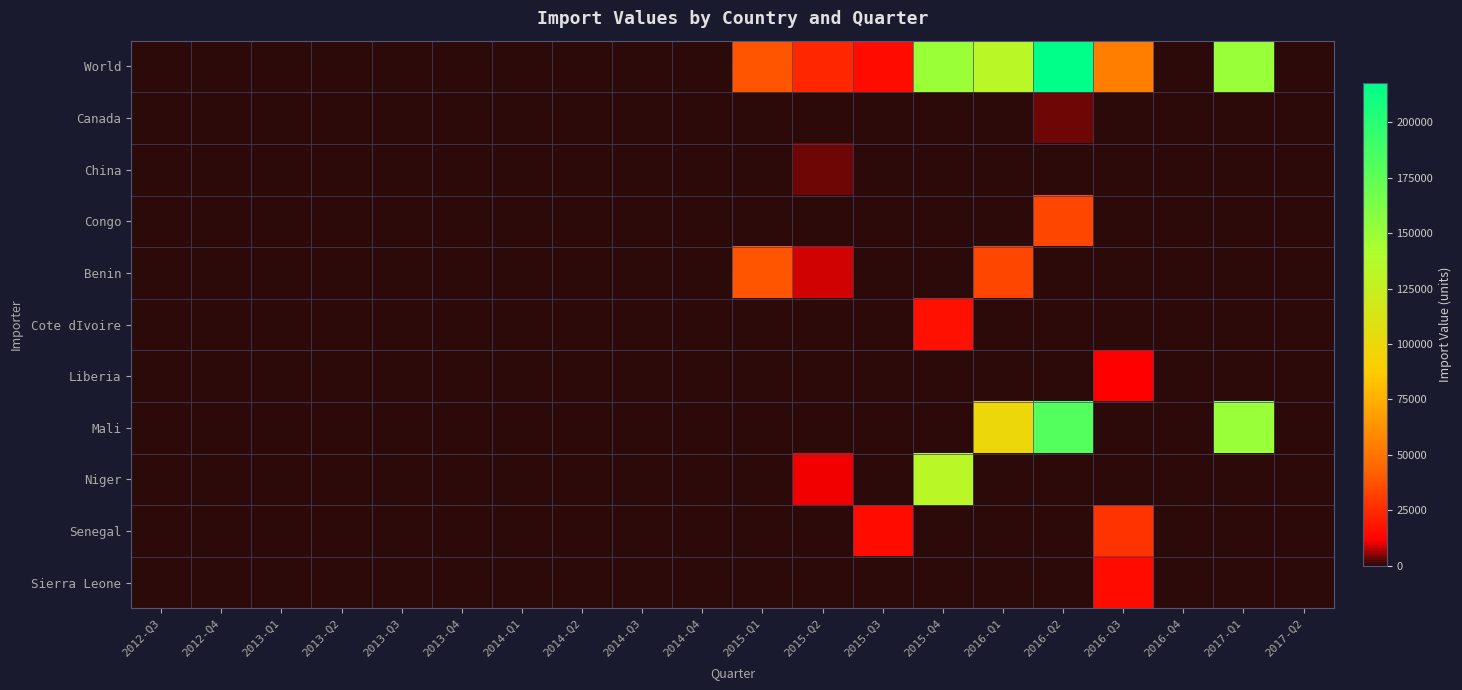

How many categories are shown in the chart?

20